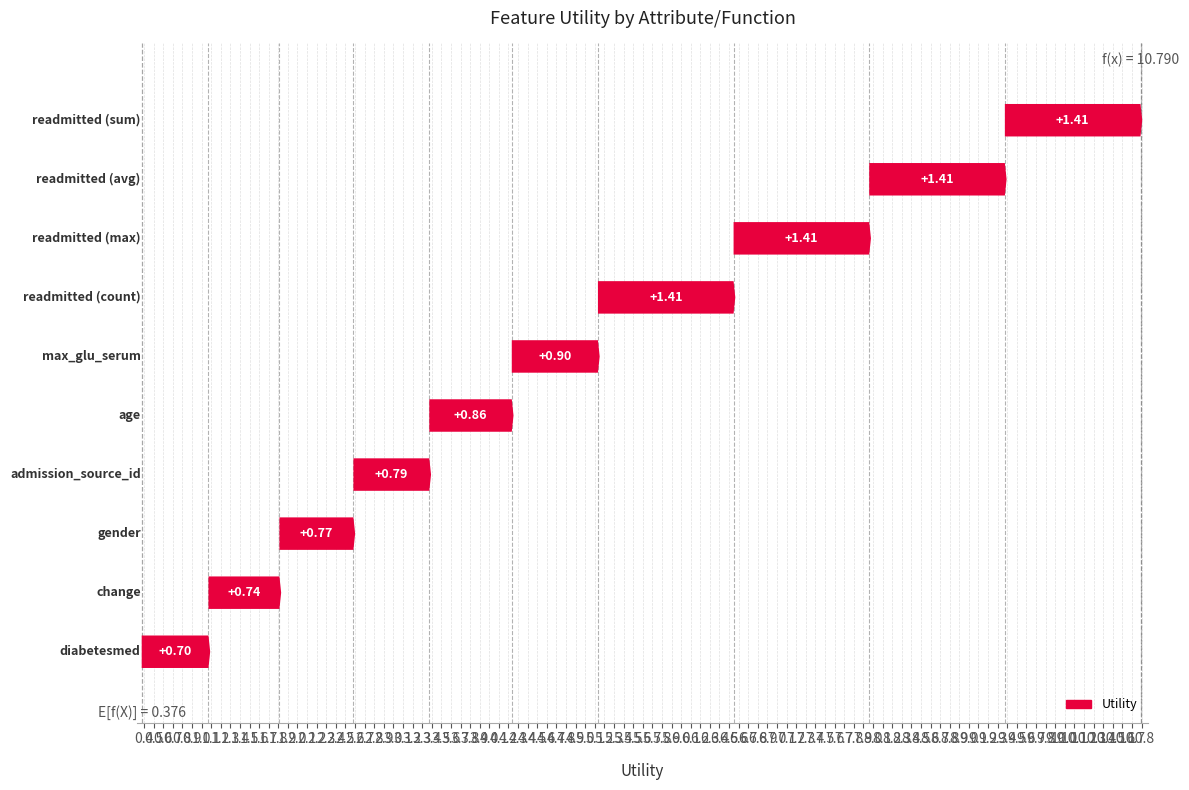

What is the sum of the values at readmitted (avg) and admission_source_id?

2.2